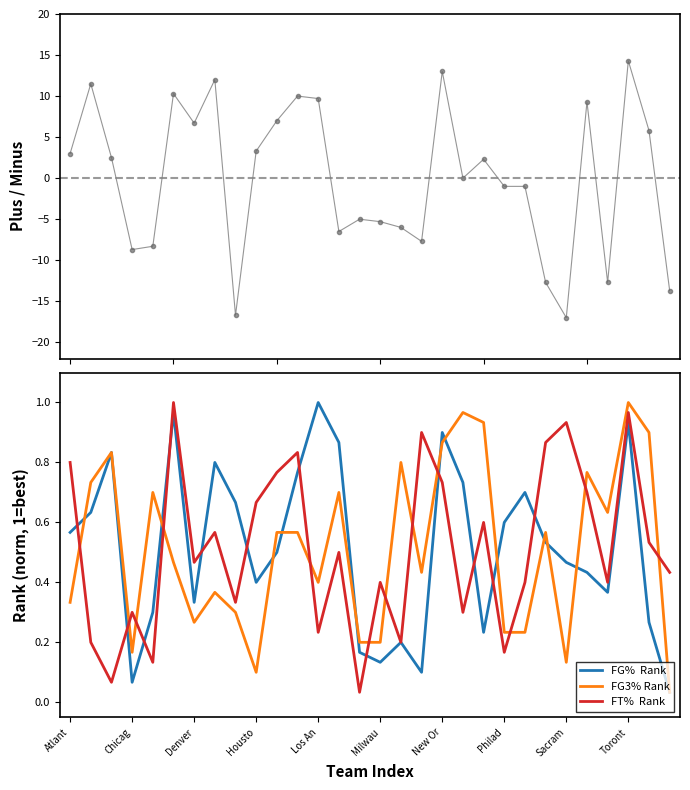

At which label does FT%  Rank reach its minimum?

14